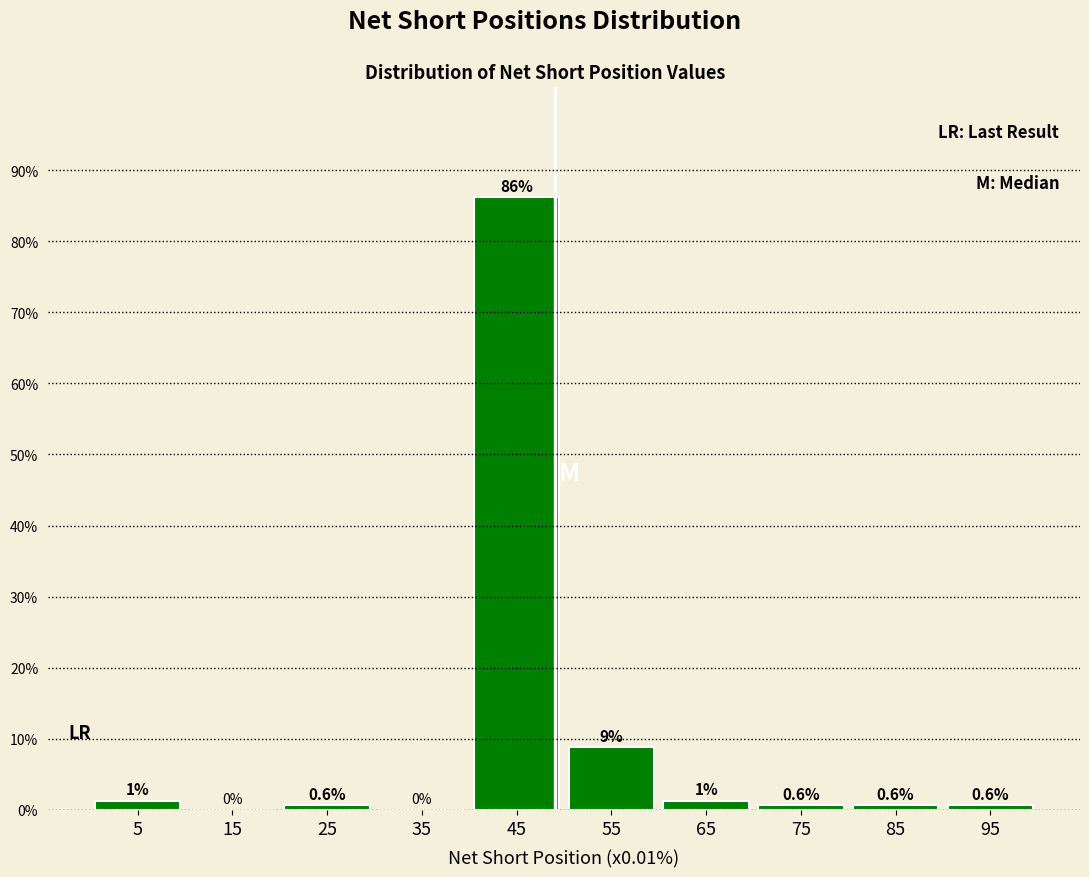

Over which range of the x-axis is the bar tallest?

40 to 50